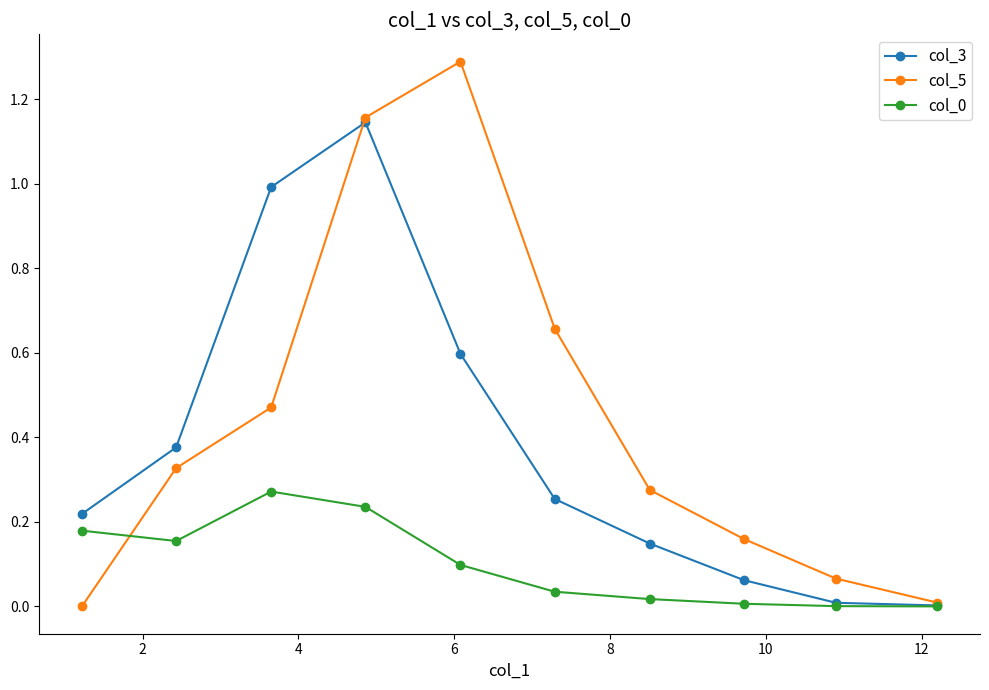

What is the difference between the maximum and minimum values in the col_3 series?

1.1